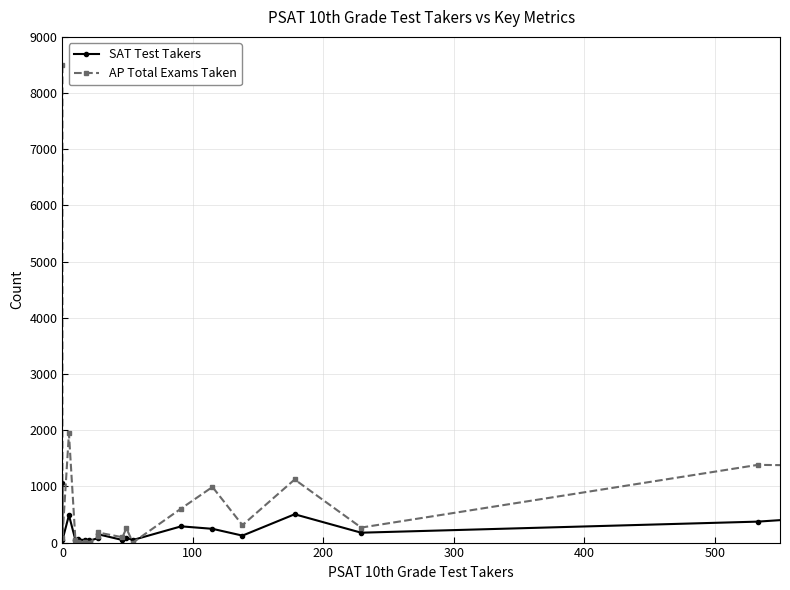

How many data points in SAT Test Takers are above 124?

9